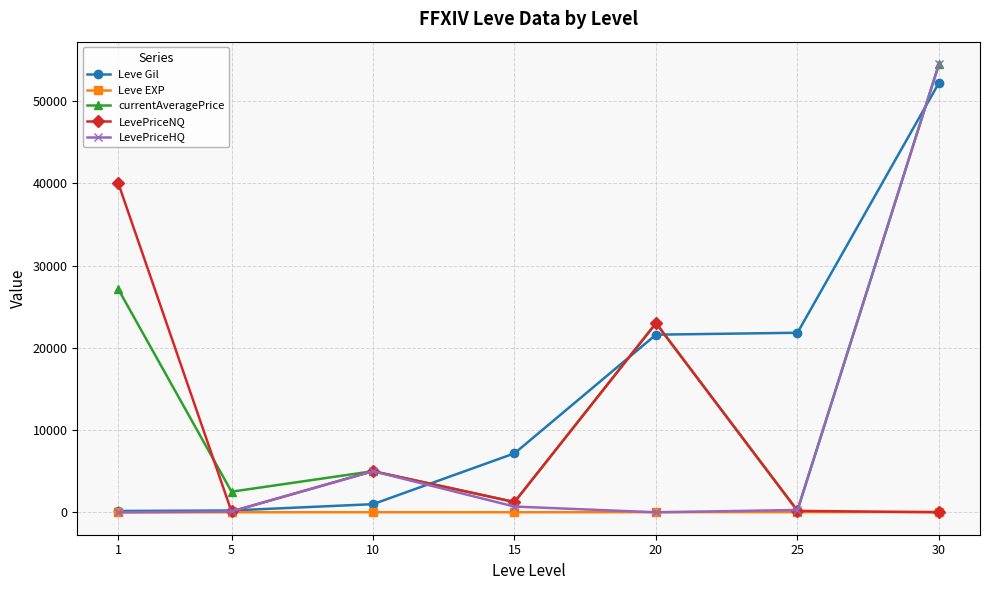

What is the difference between the highest and lowest values at 30?

54499